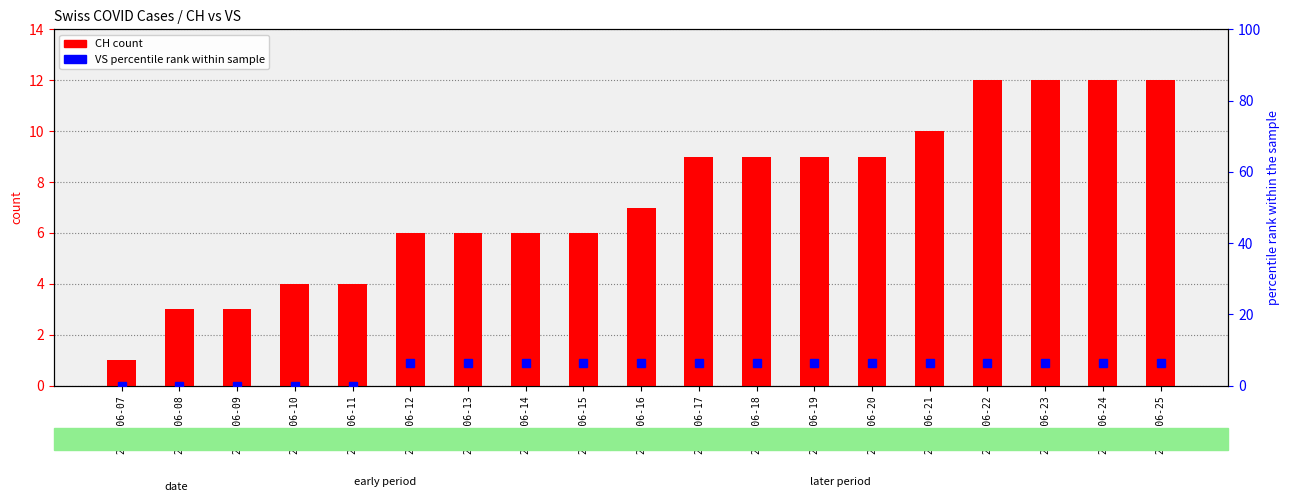

List the series in order of their overall mean, highest first.

CH (count), VS (percentile rank)